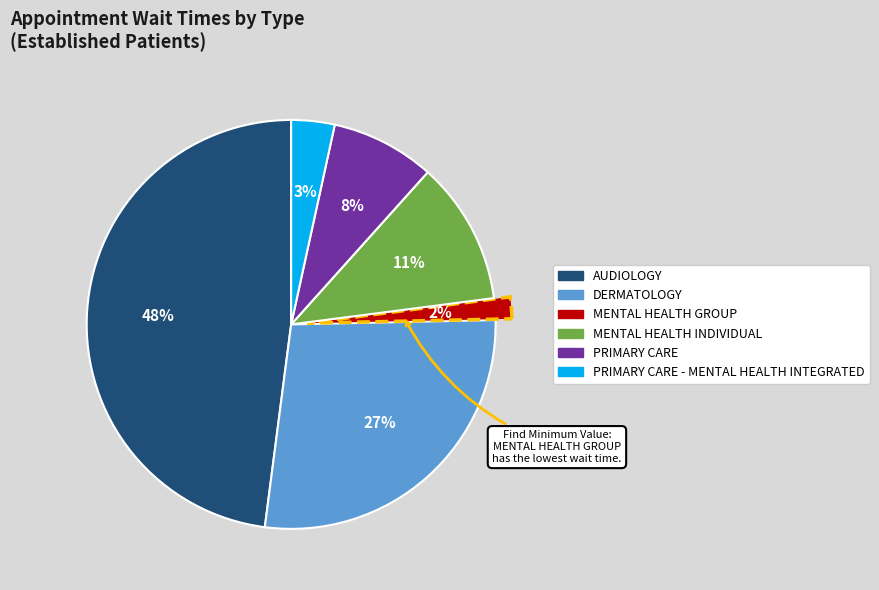

Is there a majority slice in this chart?

No